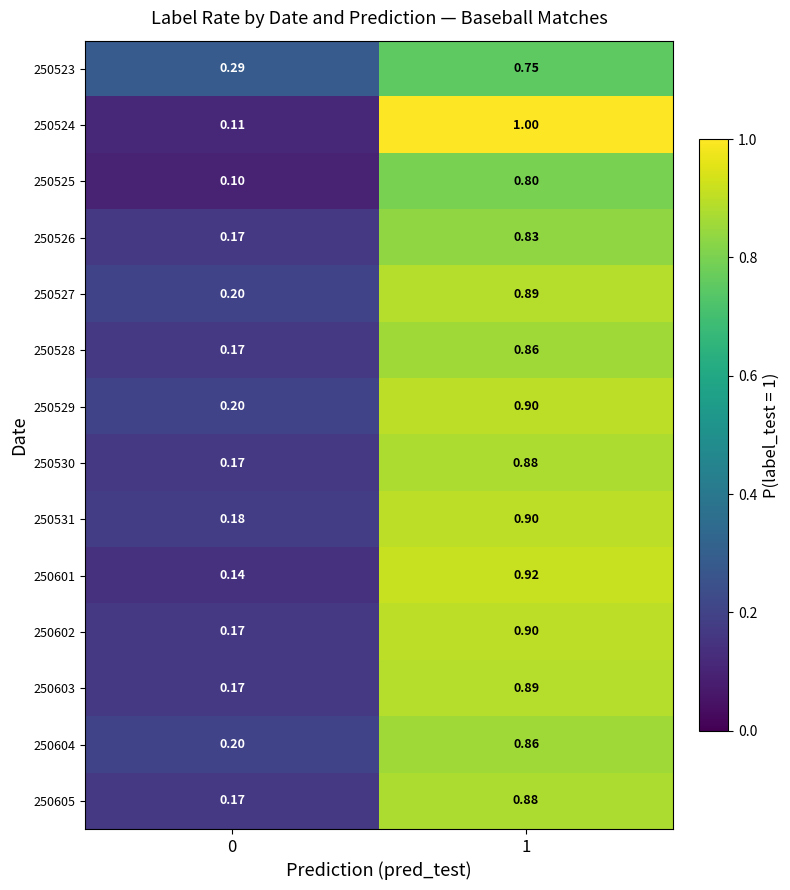

Is the value of 250602 at 0 greater than the value of 250528 at 1?

No